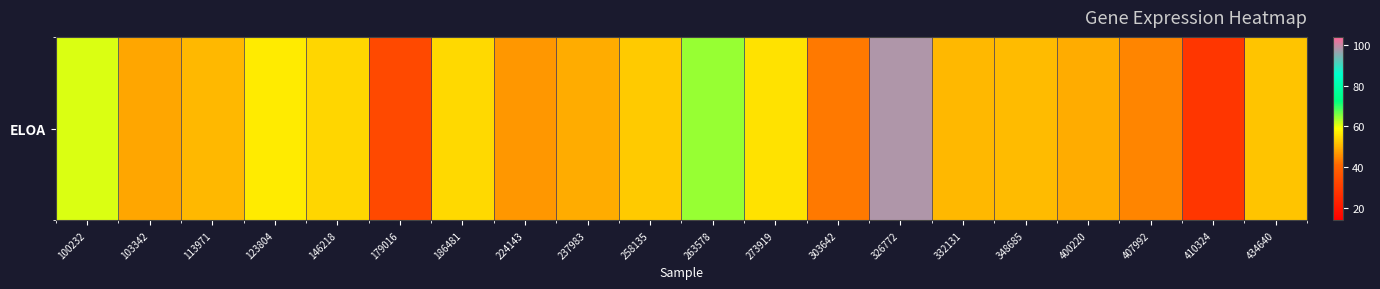

What is the sum of all values?

1046.4